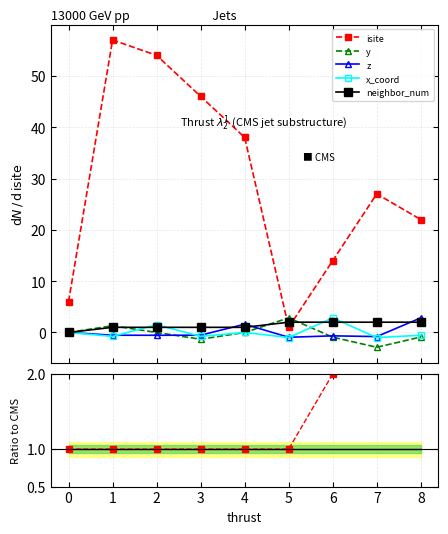

At which label does z reach its minimum?

5